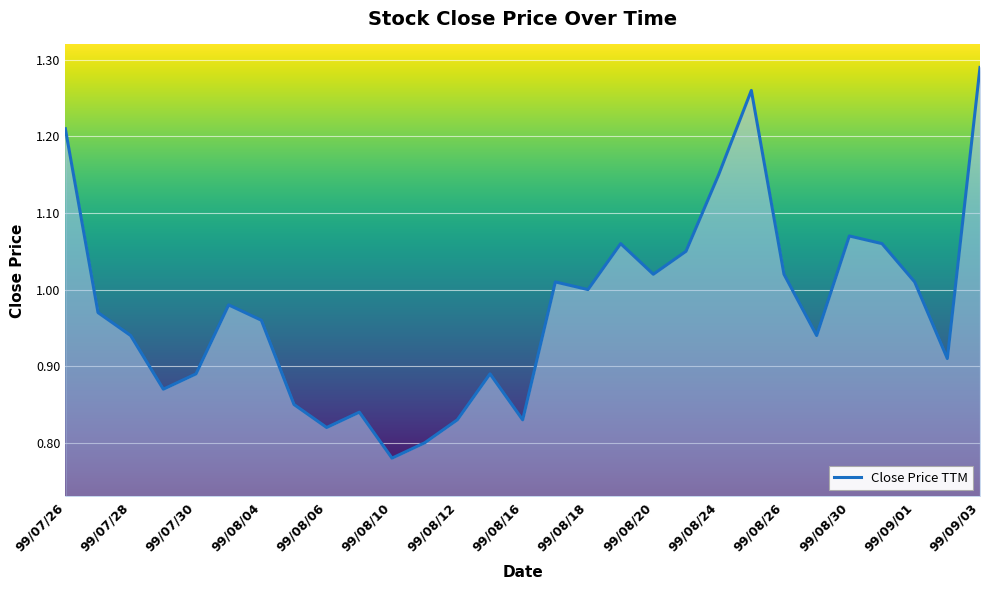

What is the difference between the maximum and minimum values?

0.5